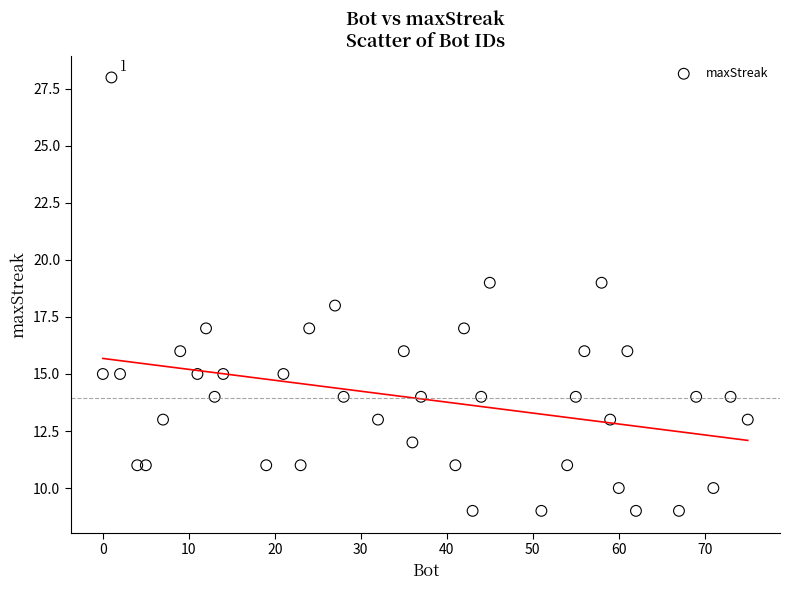

What is the range of X values (max minus min)?

75